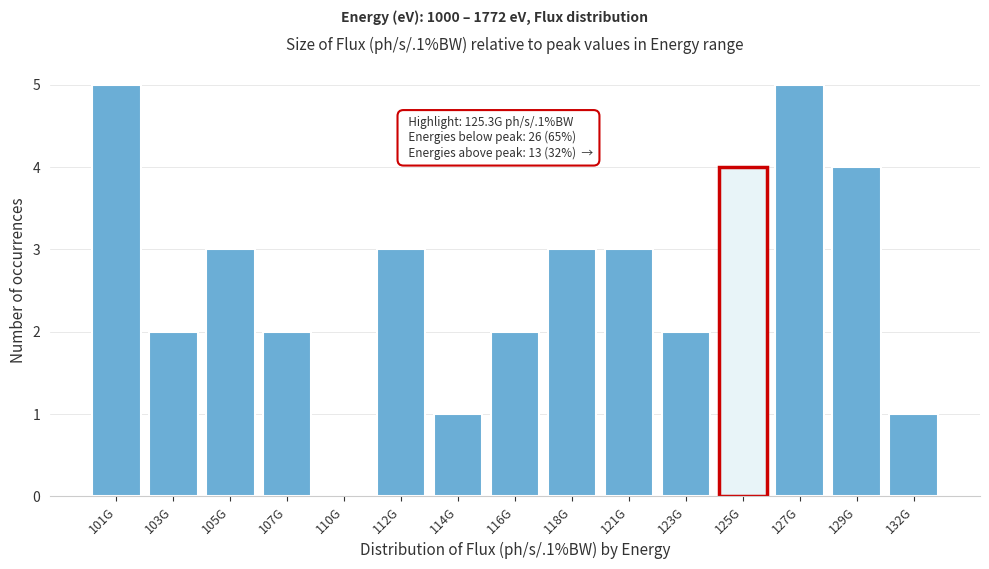

Reading right to left, list all the values displayed in this chart.

132G=1	129G=4	127G=5	125G=4	123G=2	121G=3	118G=3	116G=2	114G=1	112G=3	110G=0	107G=2	105G=3	103G=2	101G=5